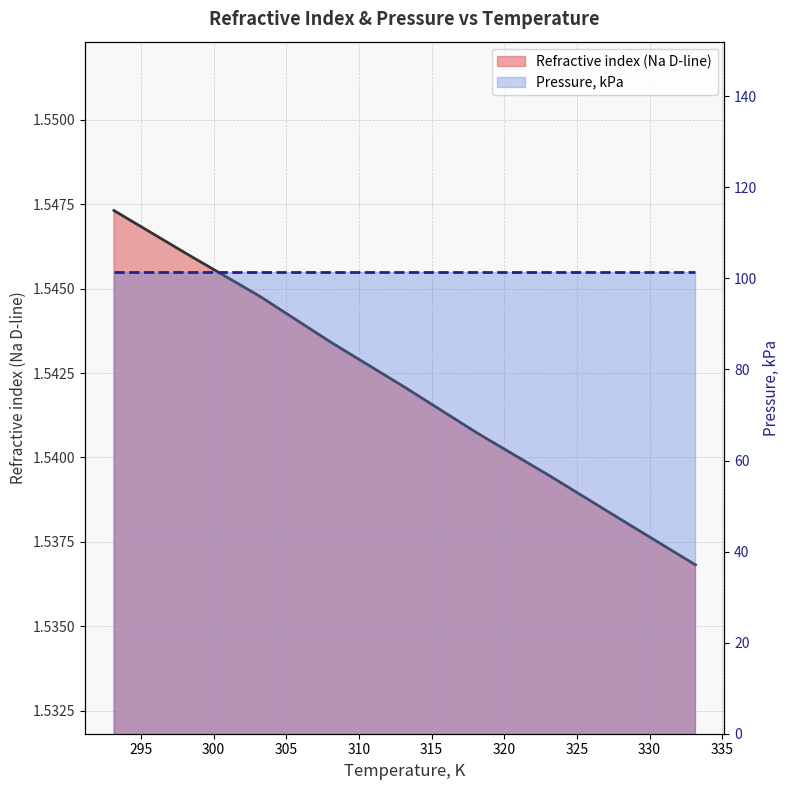

Is it true that the value at 293.15 is 1.5?

True